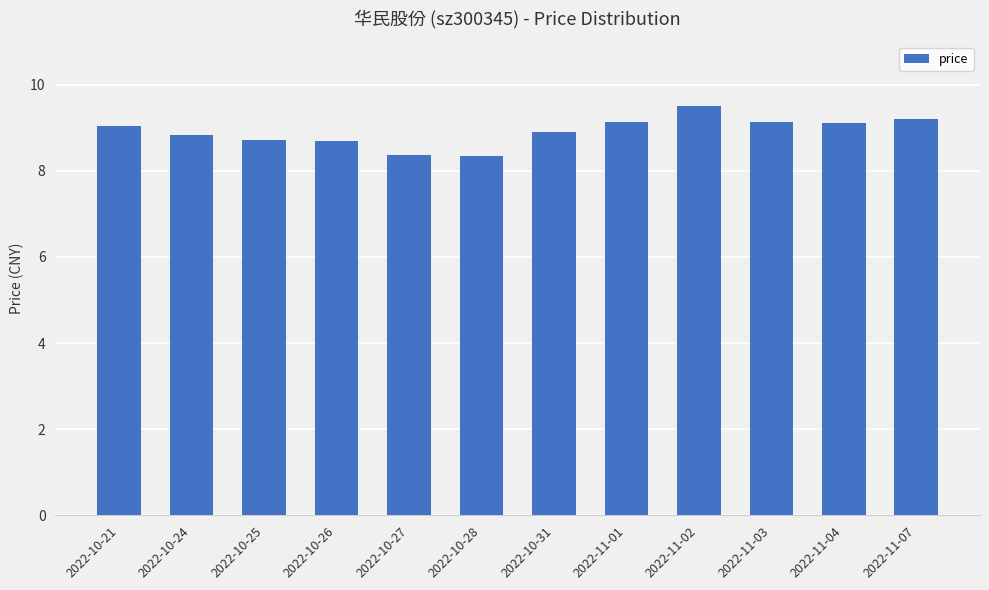

The chart shows a value of 9.1 at 2022-11-03. True or false?

True